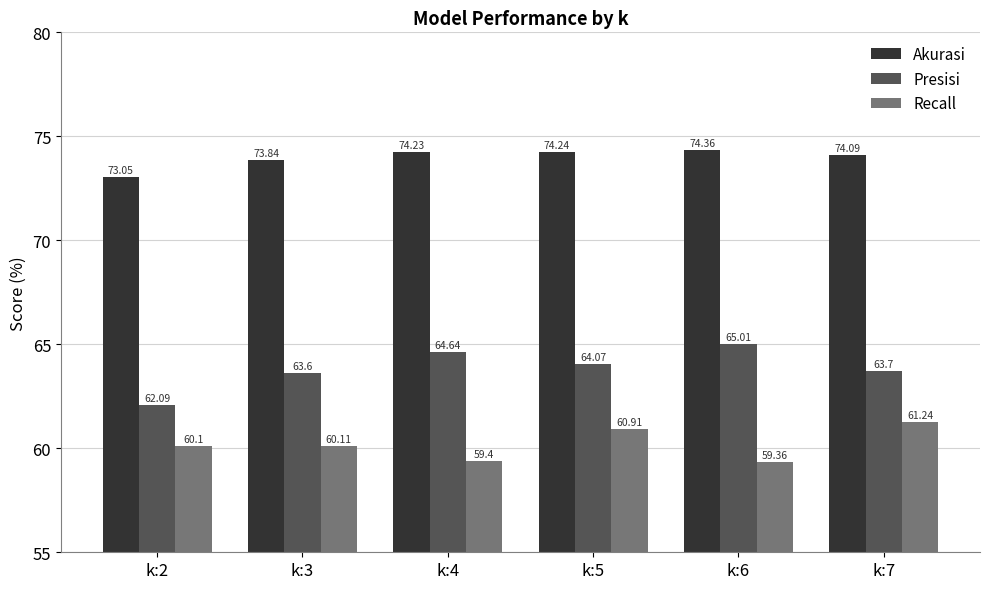

Which label corresponds to the largest value in the chart?

k:6